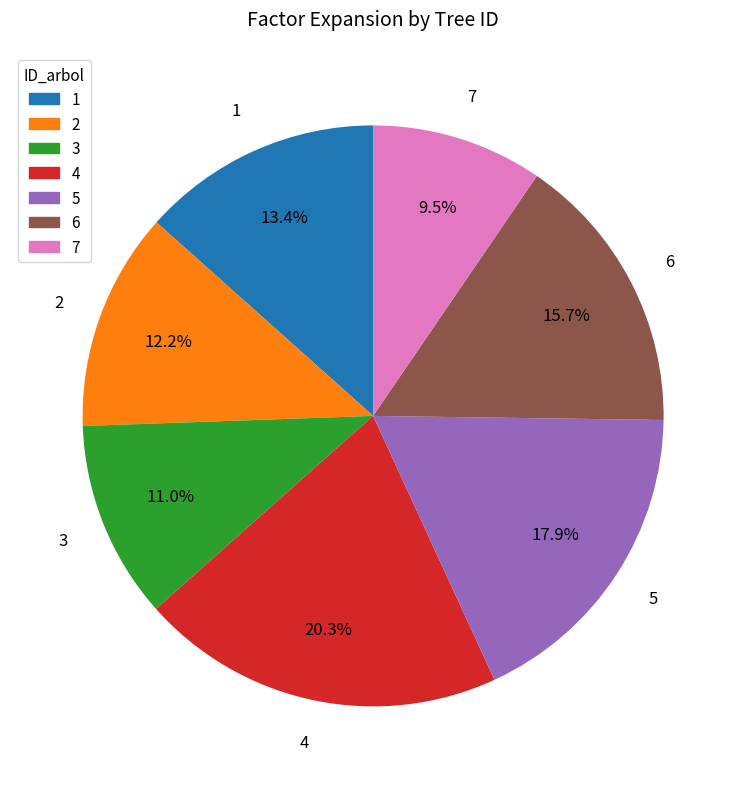

Which category has the smallest portion of the pie?

7